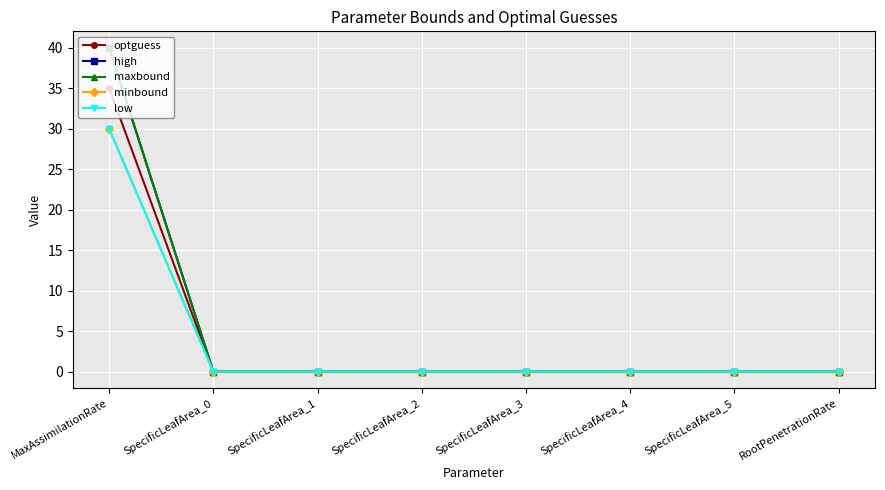

Is the value of low at SpecificLeafArea_3 greater than the value of maxbound at SpecificLeafArea_2?

No